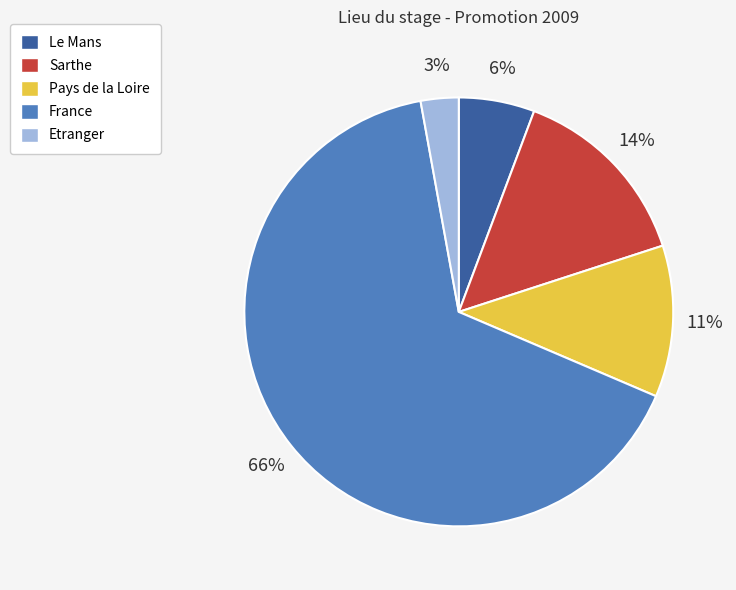

Is the sum of Etranger and Pays de la Loire greater than half?

No